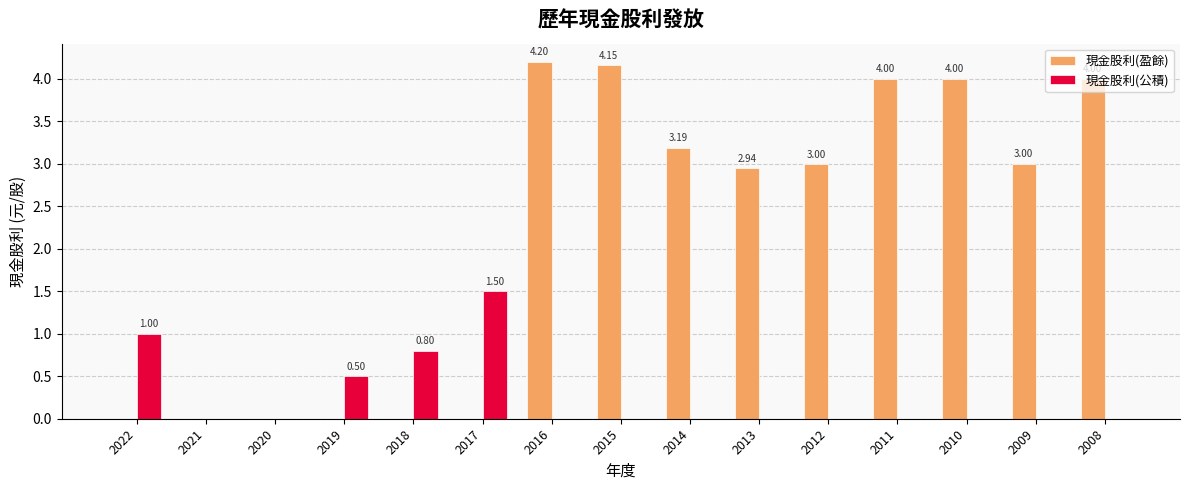

Which series has the largest total across all categories?

現金股利(盈餘)